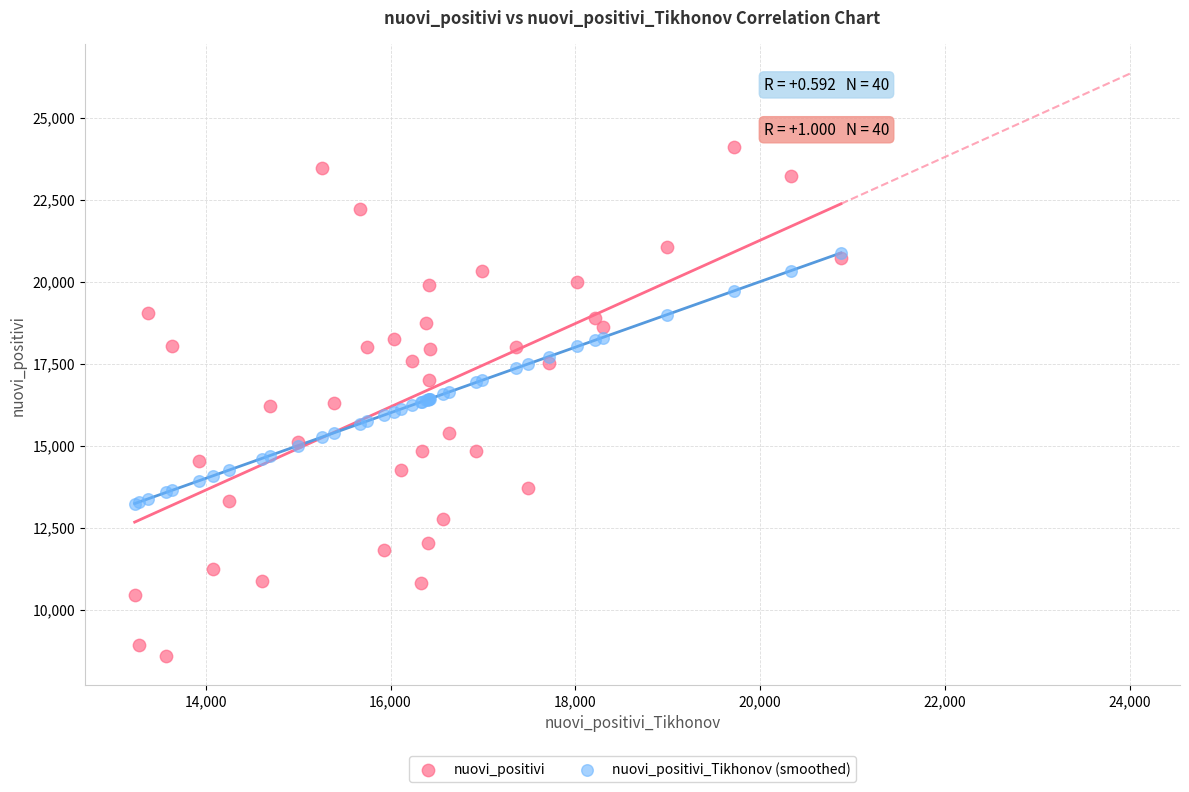

Which series reaches the minimum Y coordinate?

nuovi_positivi